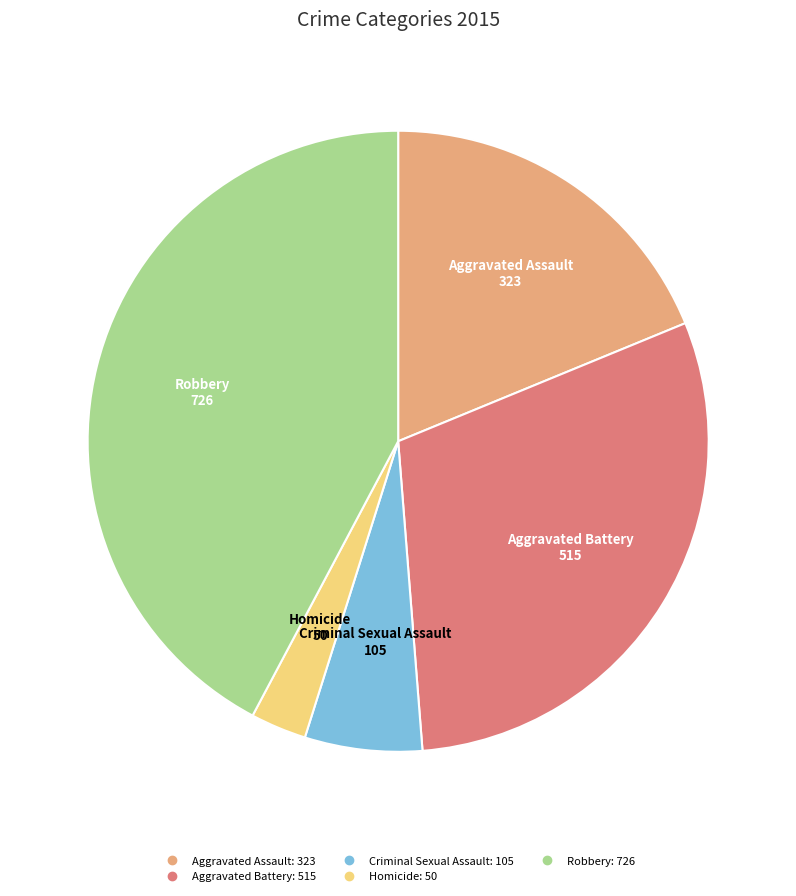

Rank the categories by value from highest to lowest.

Robbery, Aggravated Battery, Aggravated Assault, Criminal Sexual Assault, Homicide